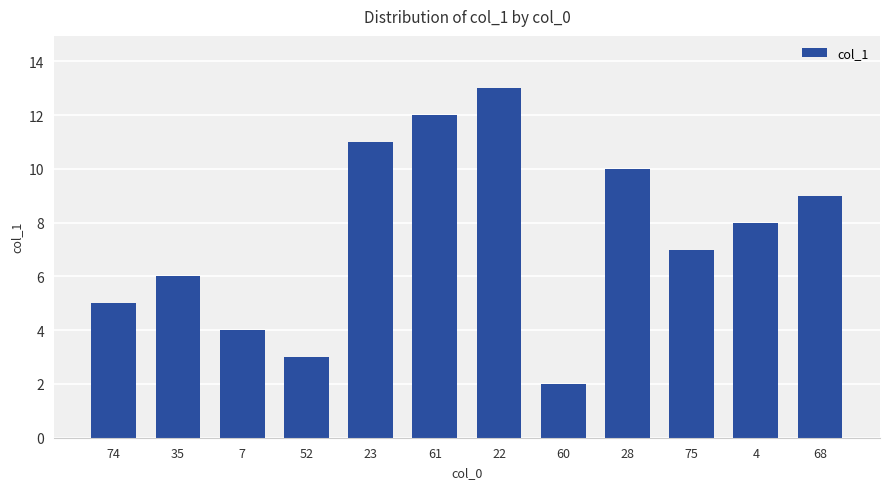

Is it true that the value at 22 is 18.4?

False